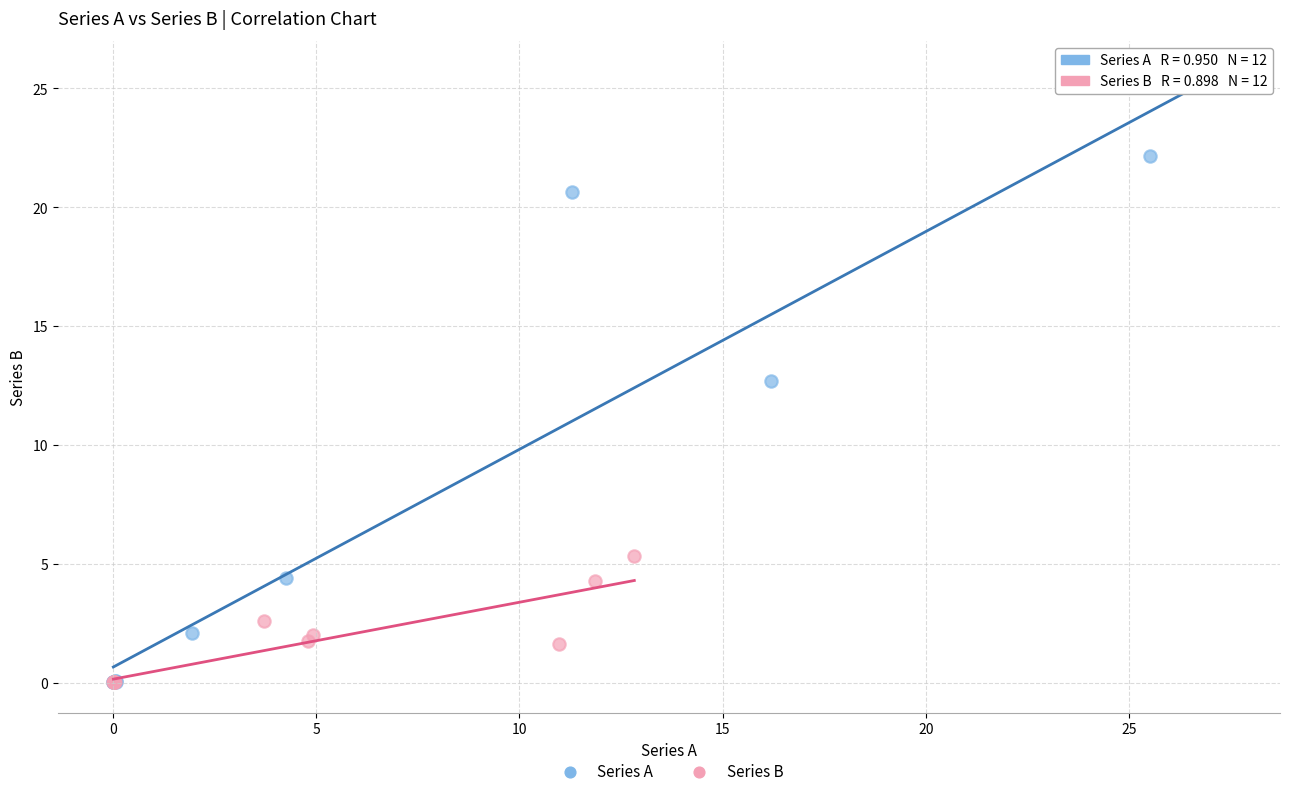

Which series reaches the maximum Y coordinate?

Series A